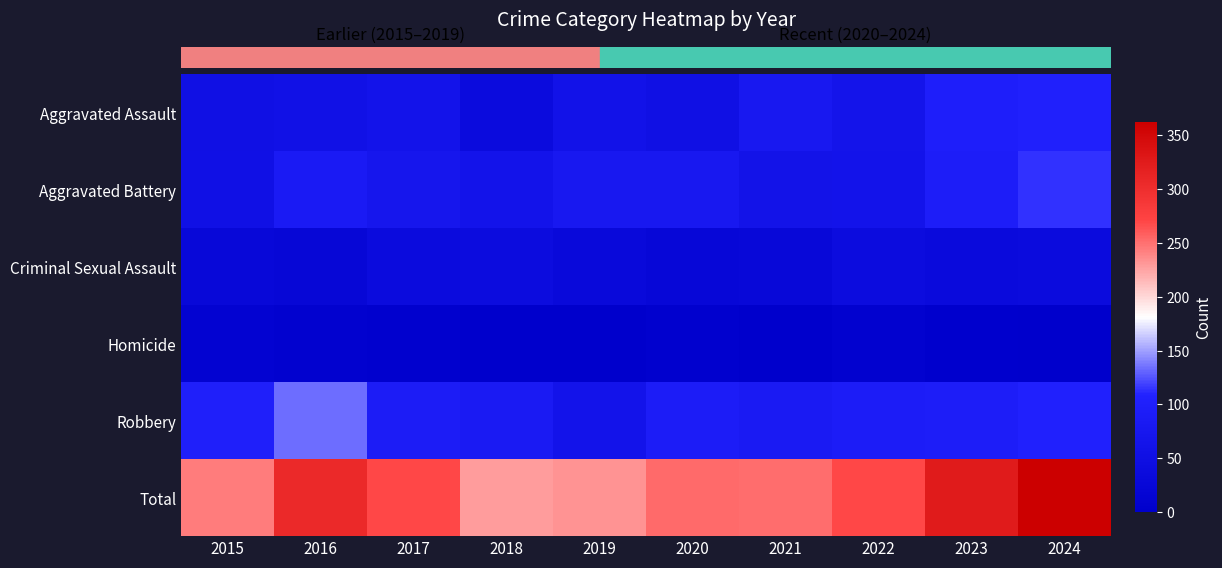

Which category has the highest value across all series?

2024